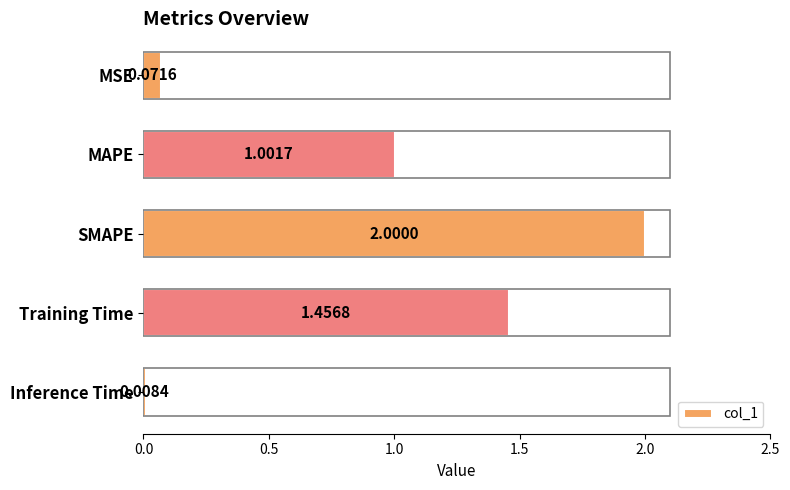

What is the change in value from MSE to MAPE?

+0.9